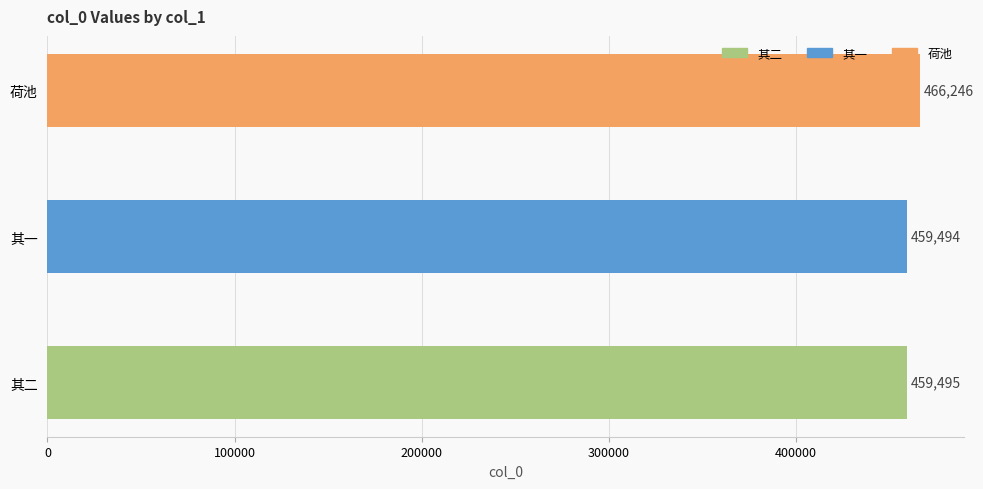

The value at 荷池 is 466246. True or false?

True